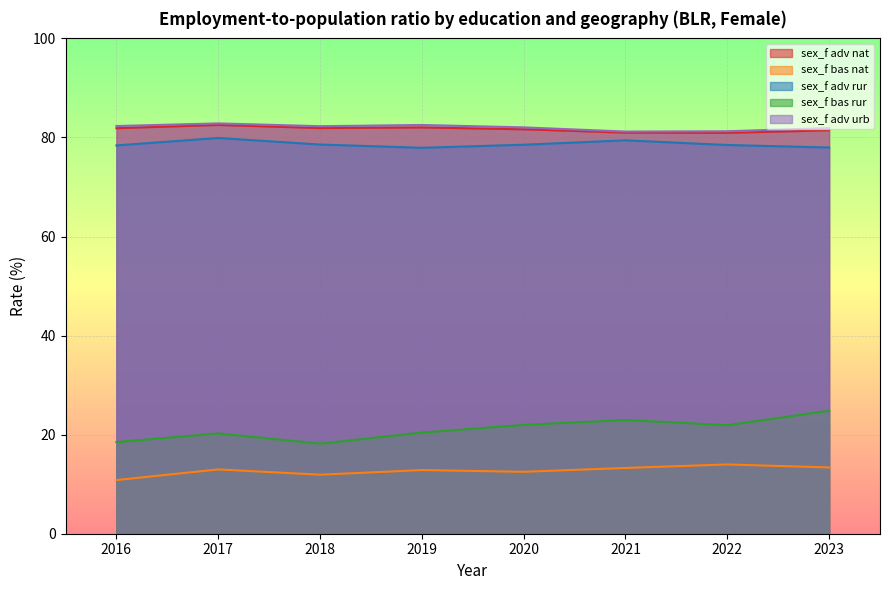

Count the number of data series in this chart.

5